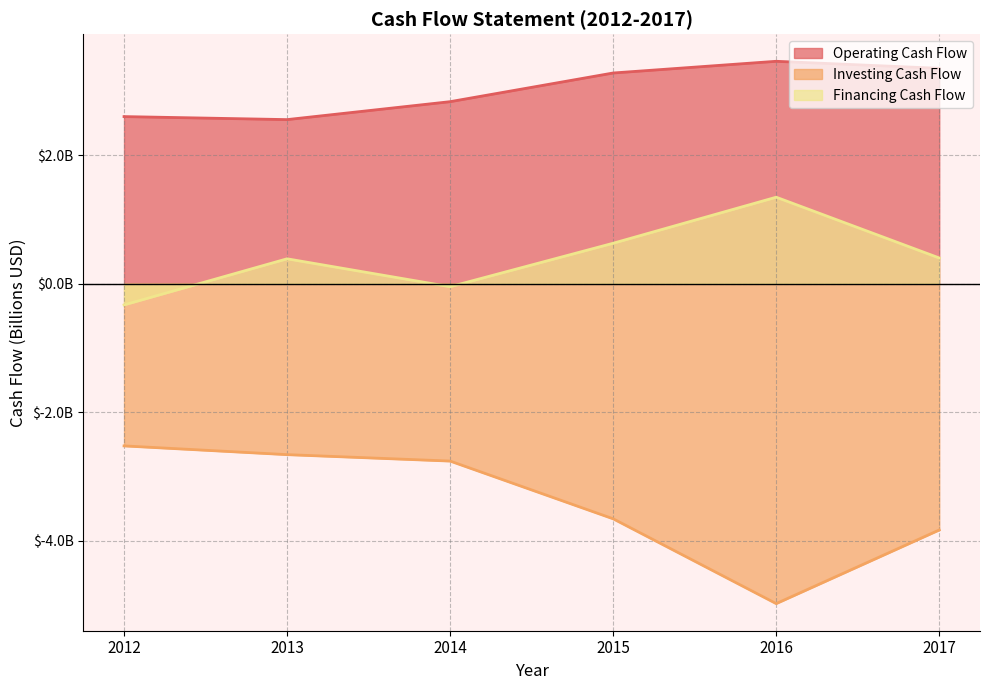

At which category does Financing Cash Flow reach its first local peak?

2013